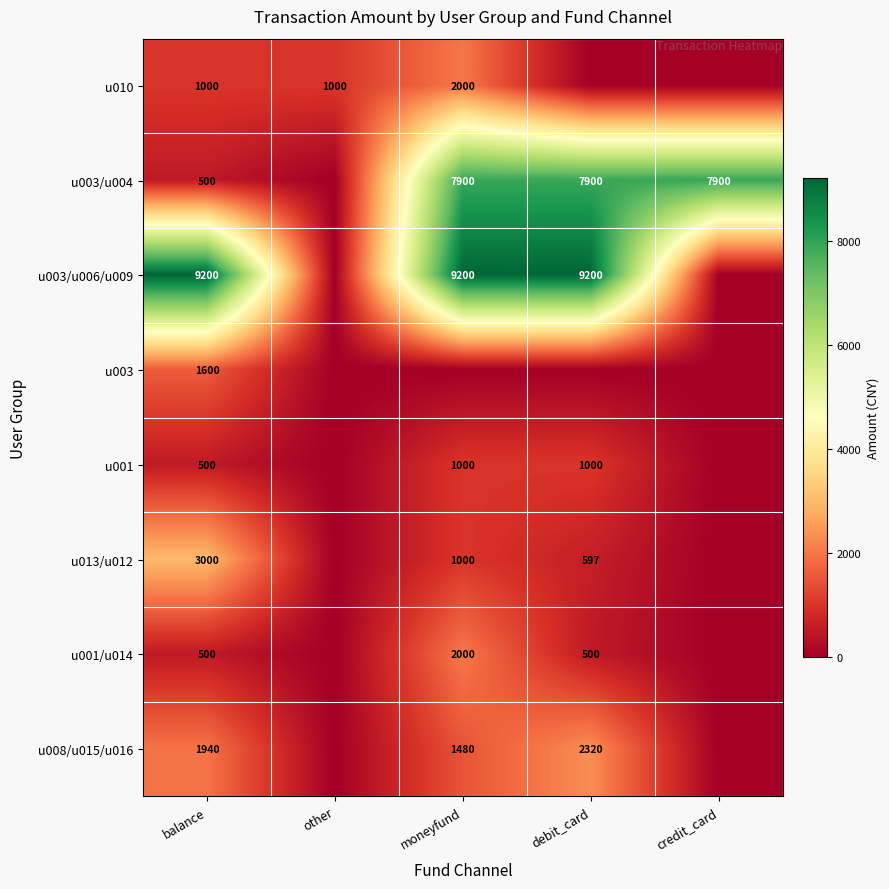

What is the difference between the u001/u014 values at debit_card and moneyfund?

1500